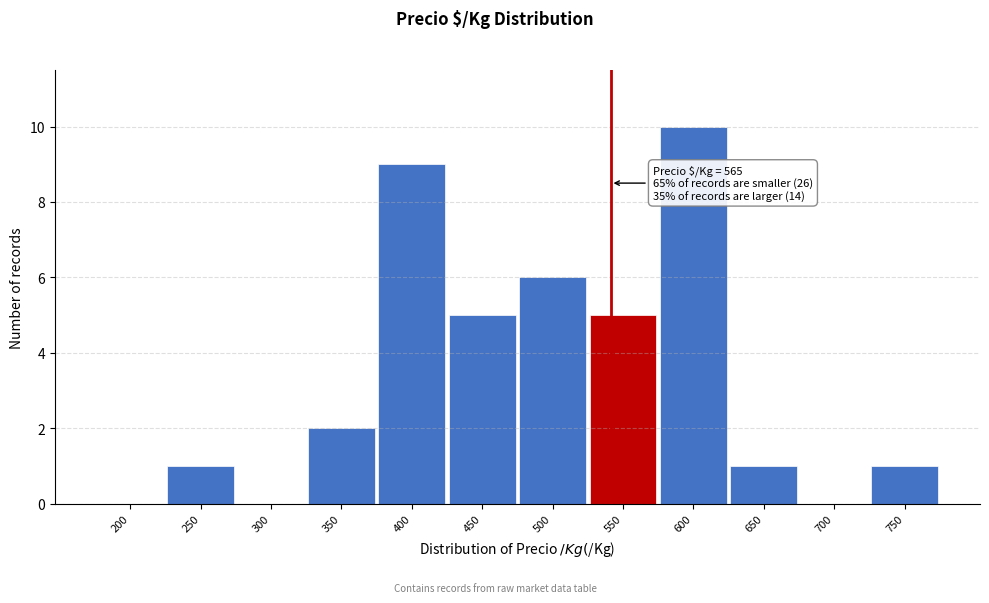

Reading left to right, transcribe all the data shown in this chart.

200=0	250=1	300=0	350=2	400=9	450=5	500=6	550=5	600=10	650=1	700=0	750=1